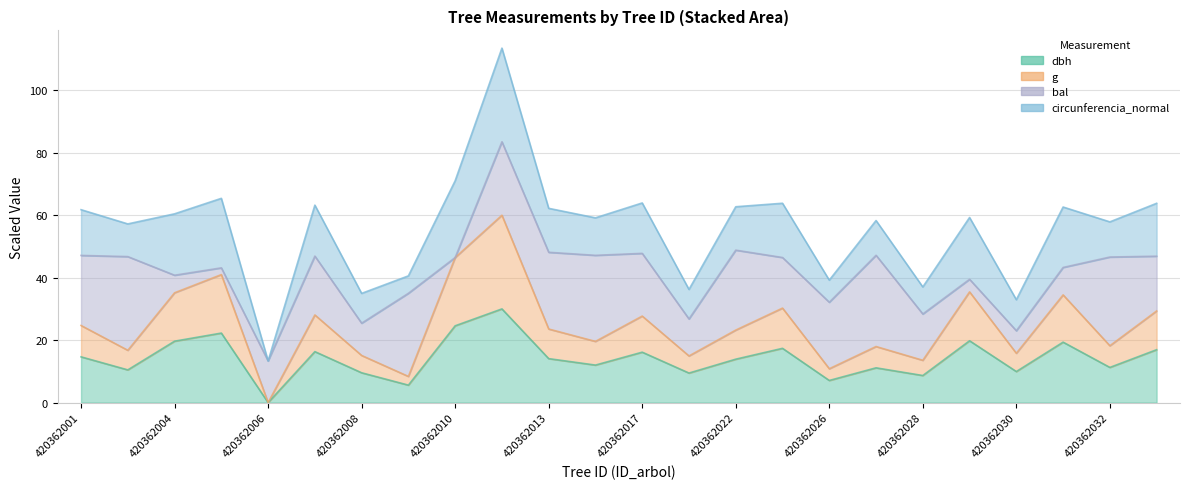

True or false: g and dbh cross at least once.

False